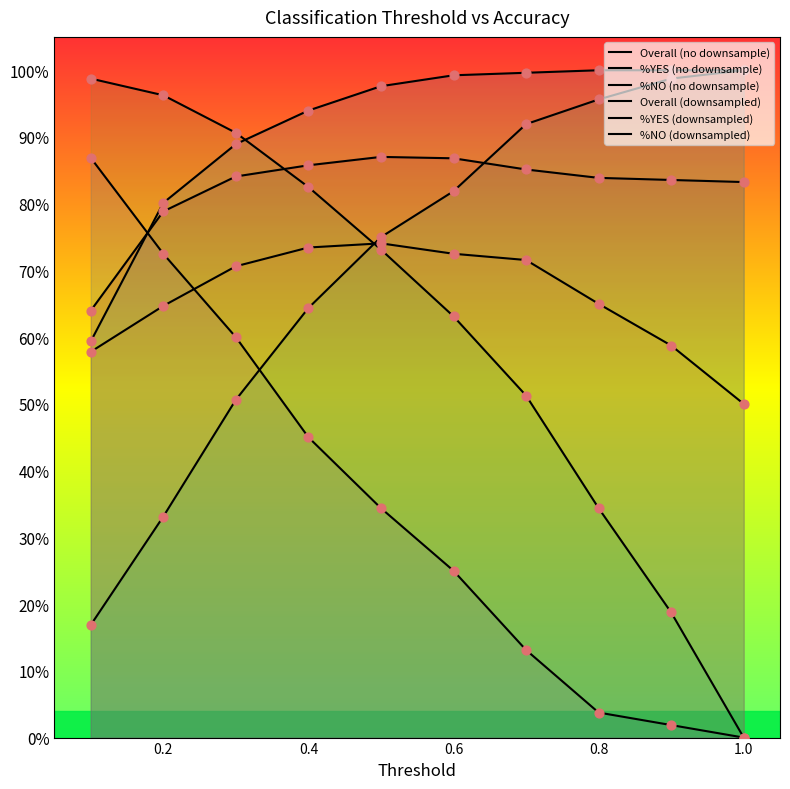

Which series has the largest Y range (max minus min)?

%YES (downsampled)